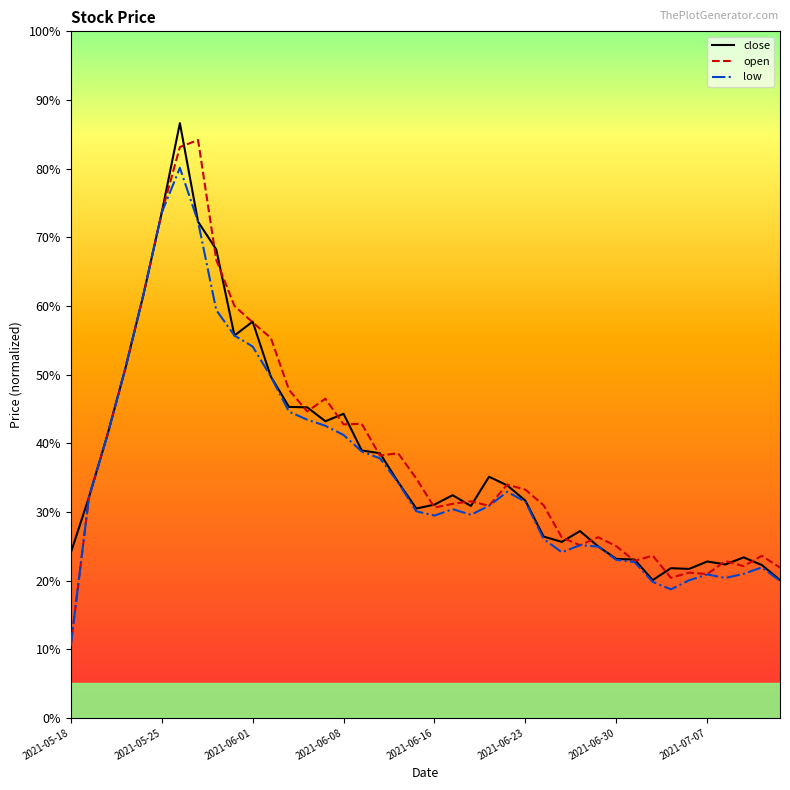

What is the minimum value shown in the chart?

10.5